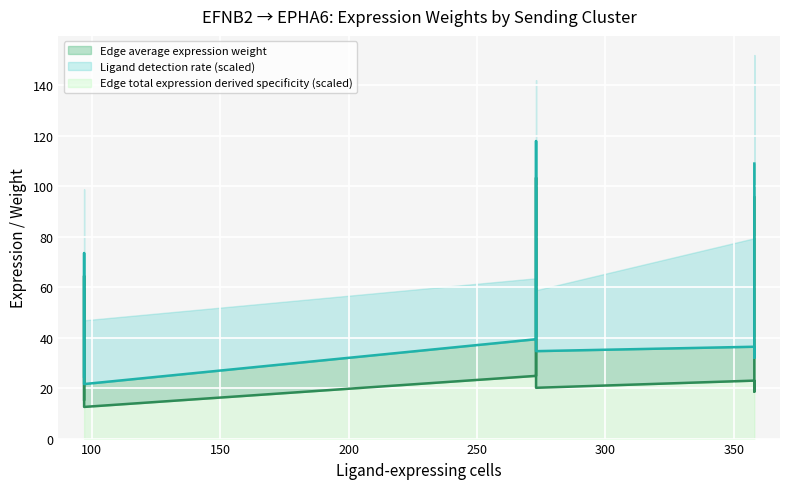

Reading right to left, what are all the values shown in this chart?

Edge avg expr weight (line): 95.5	18.6	23.0	20.1	103.3	24.8	12.5	64.4	15.5
Ligand avg expr value (line): 108.9	32.0	36.4	34.6	117.8	39.4	21.6	73.5	24.5